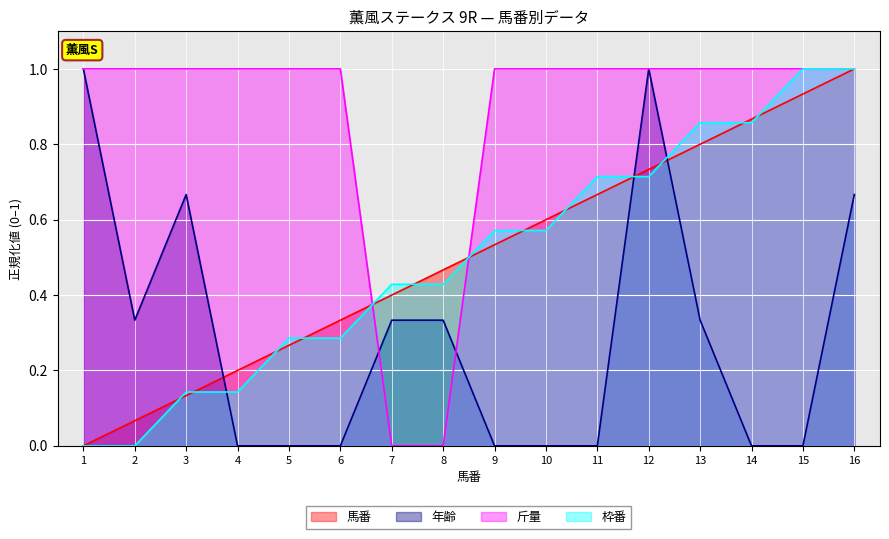

Which category has the highest value across all series?

16